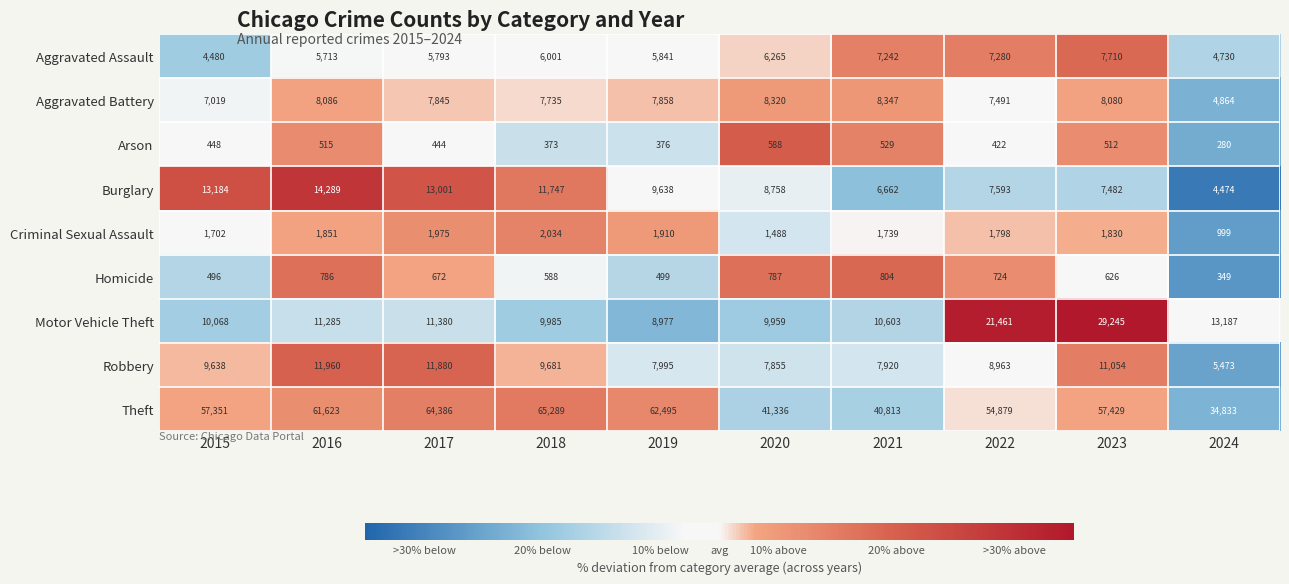

Is it true that Arson equals 864 at 2016?

False